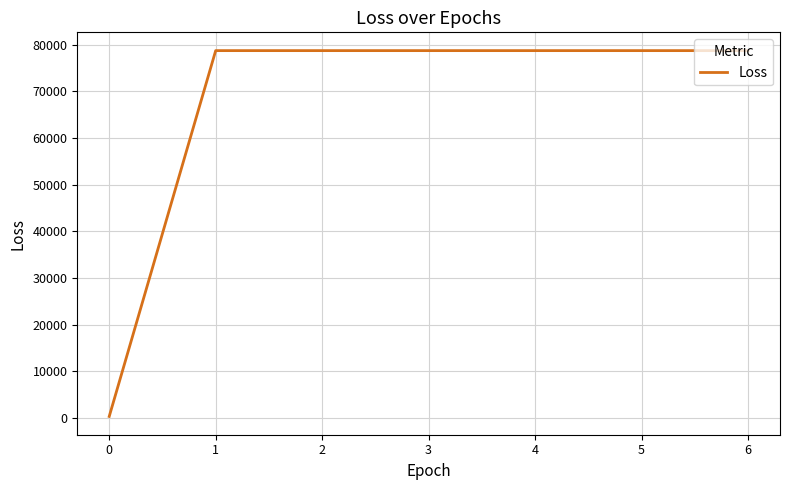

Does the chart have visible grid lines?

Yes